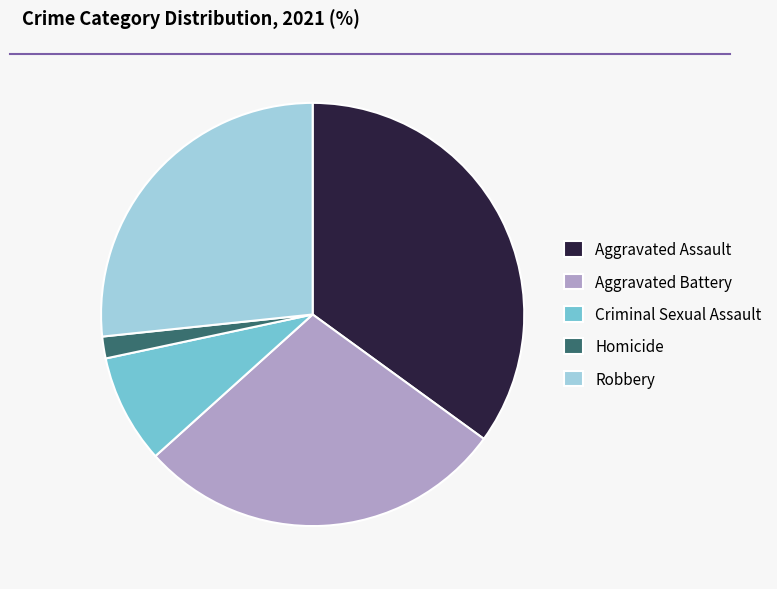

Is it true that Aggravated Battery is 23% of the pie?

False